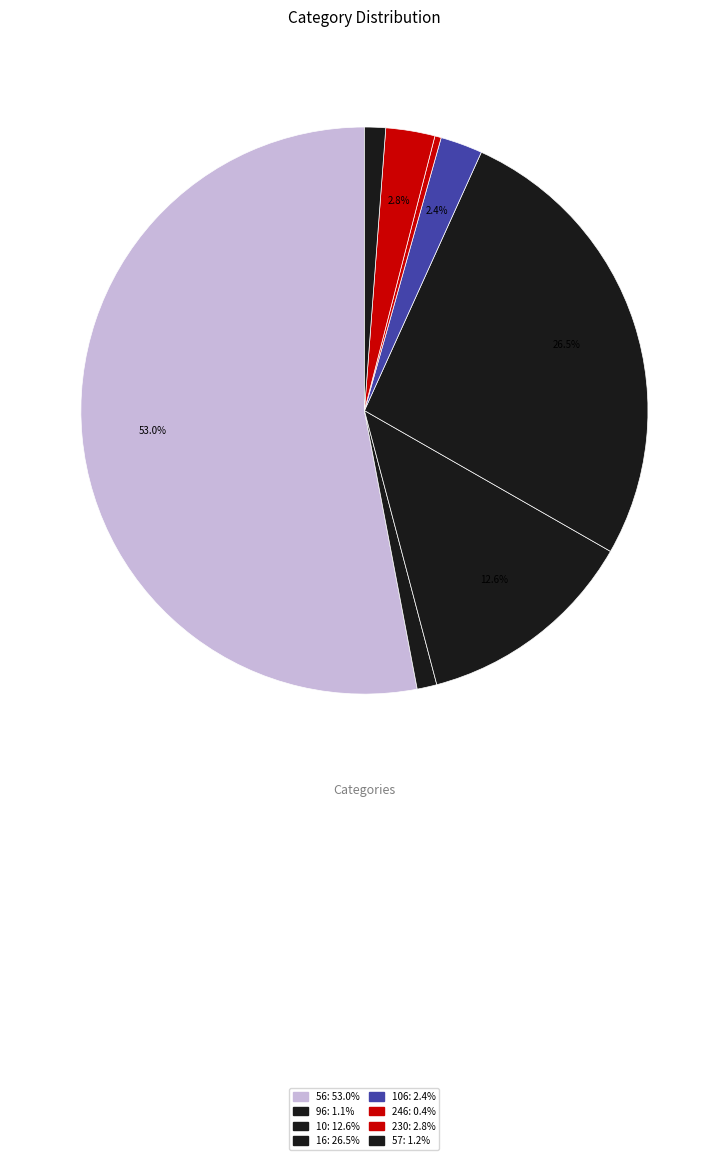

How many segments does this pie chart have?

8